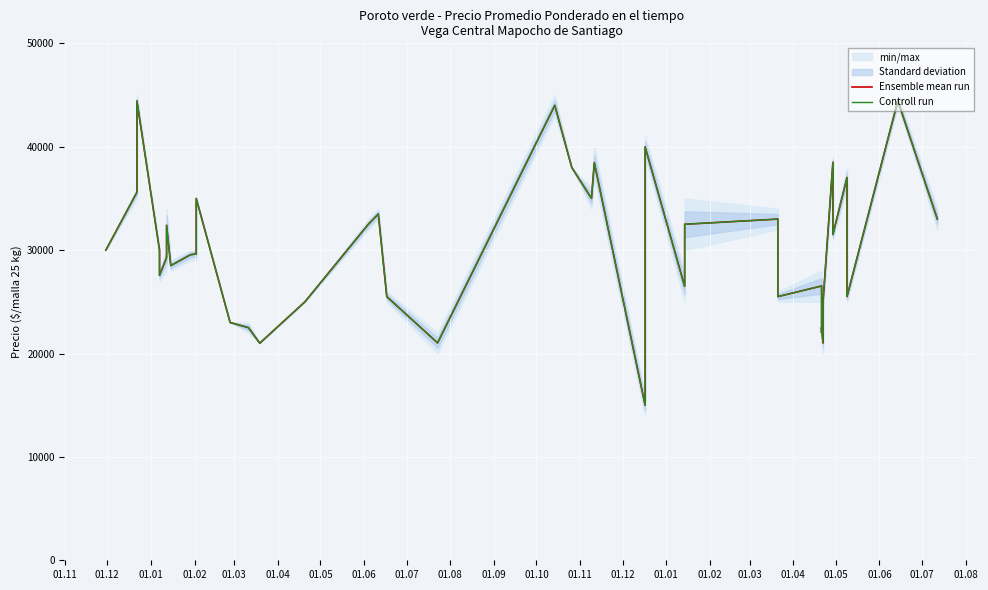

Rank the series by their maximum value, from highest to lowest.

Controll run, Ensemble mean run